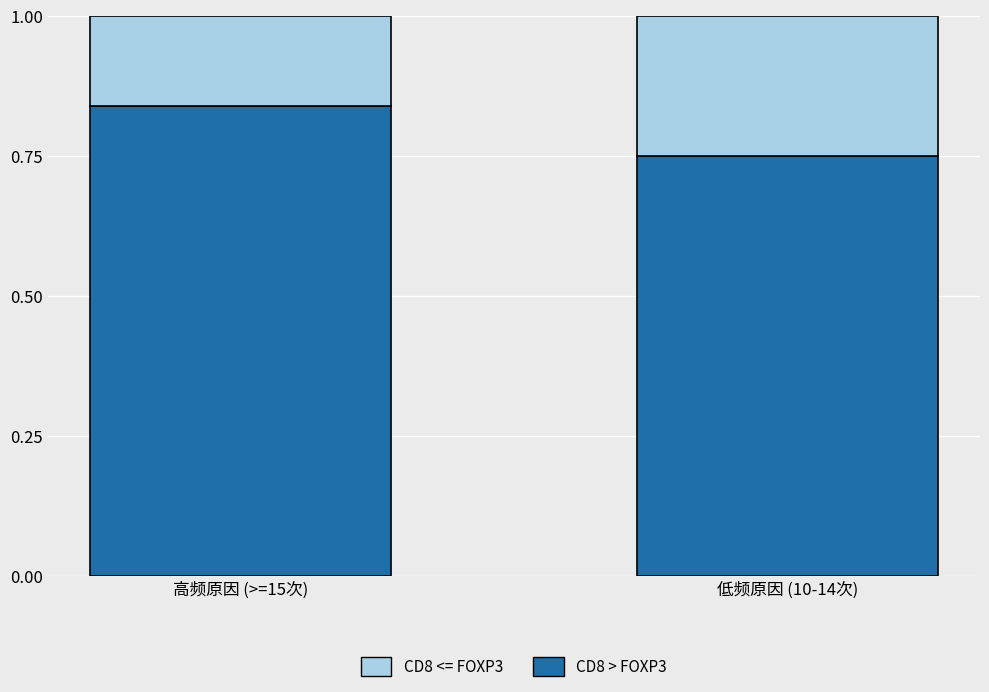

How many distinct data groups are displayed?

2